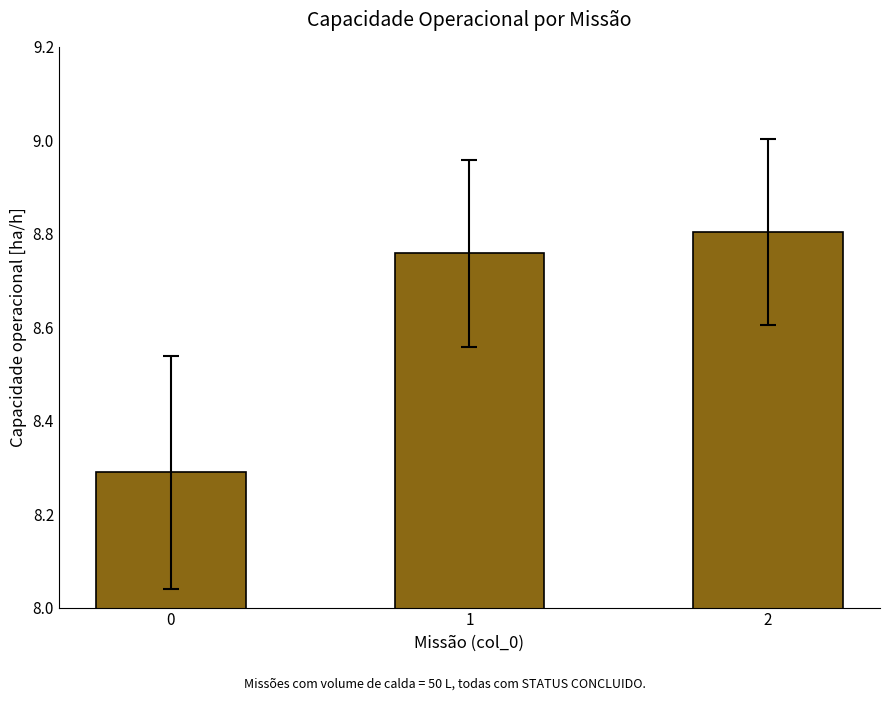

True or false: the data shows 11.6 at 1.

False